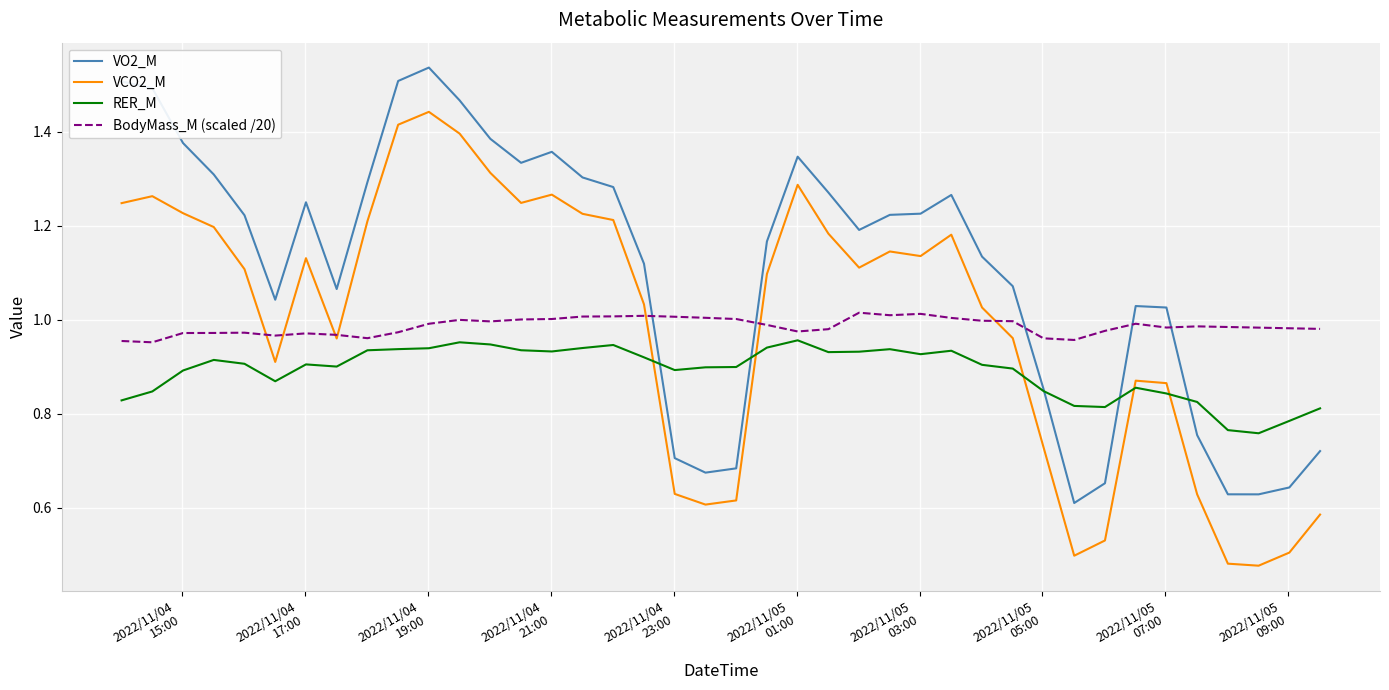

Which series has the largest total across all categories?

VO2_M